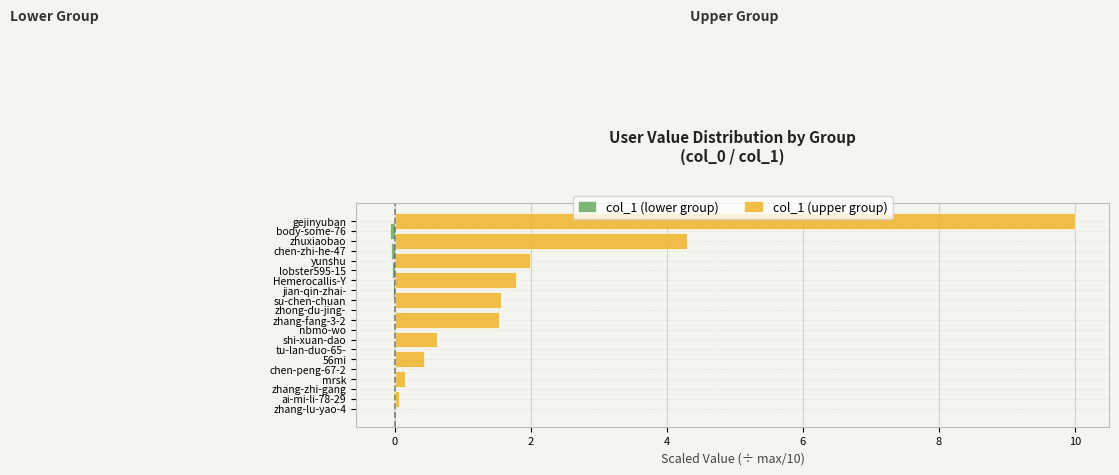

The value of col_1 (upper group) at tu-lan-duo-65- is 0.6. True or false?

True